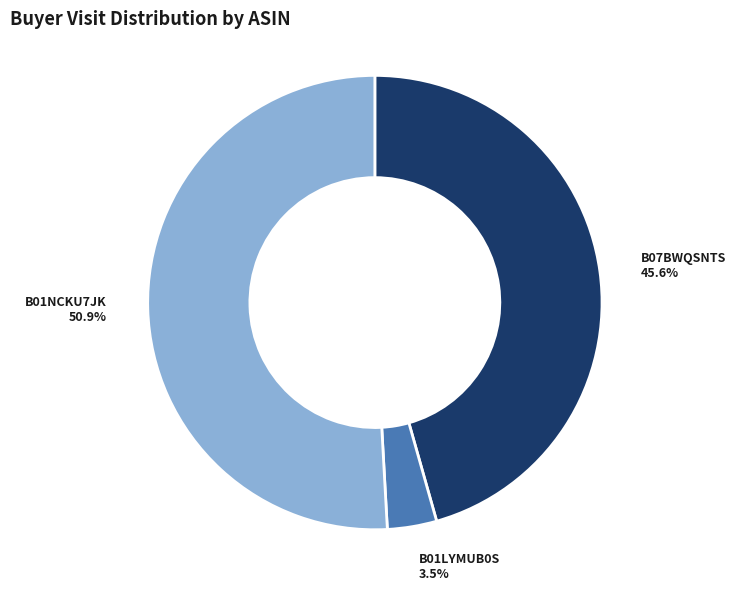

Is there any slice that represents more than half of the pie?

Yes